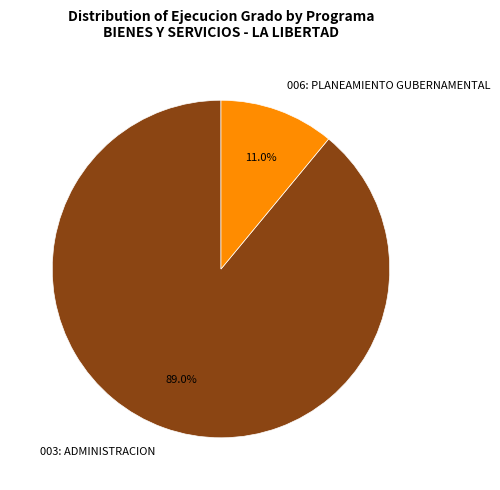

To the nearest percent, what is the difference between the 006: PLANEAMIENTO GUBERNAMENTAL and 003: ADMINISTRACION slice percentages?

78%